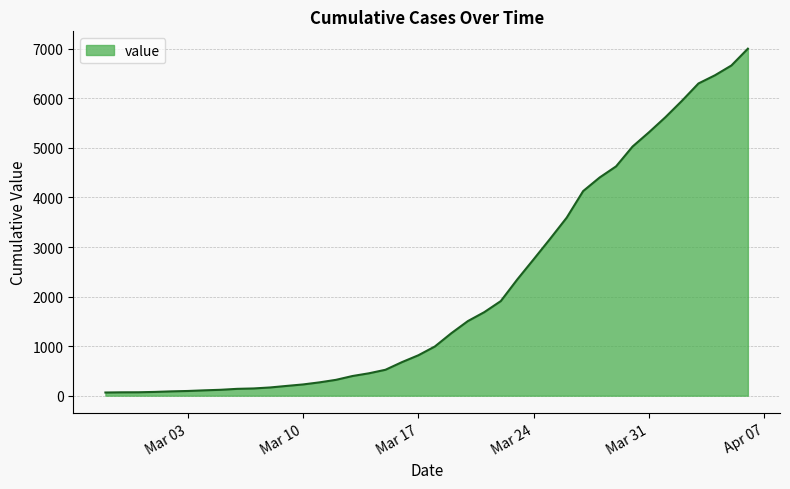

What is the difference between the maximum and minimum values?

6939